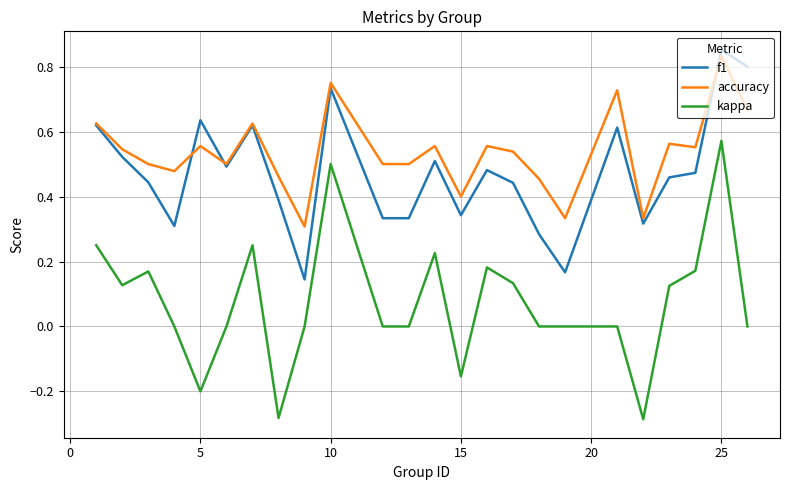

Which series has the widest spread of values?

kappa